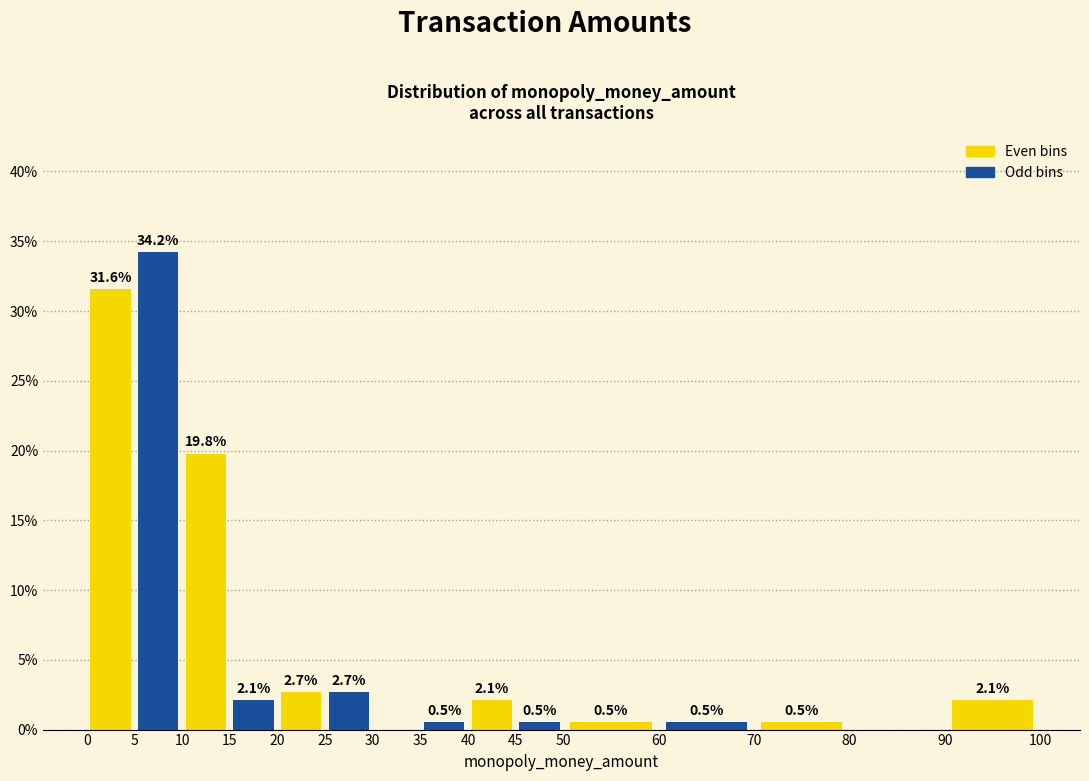

Over which range of the x-axis is the bar tallest?

5 to 10